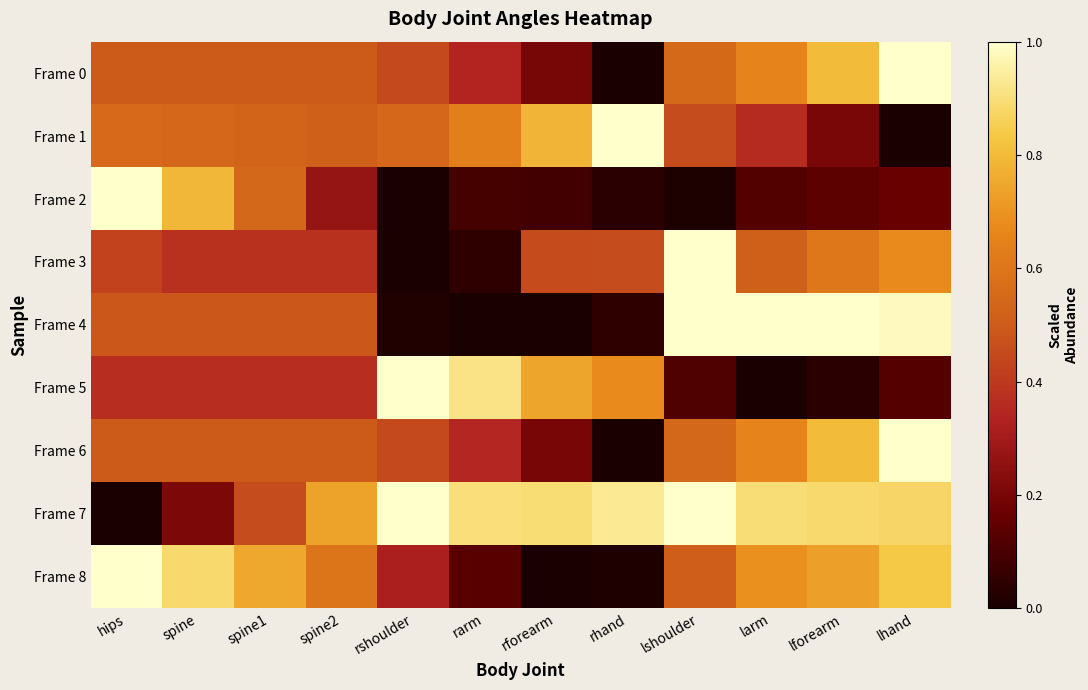

How many categories are shown in the chart?

12